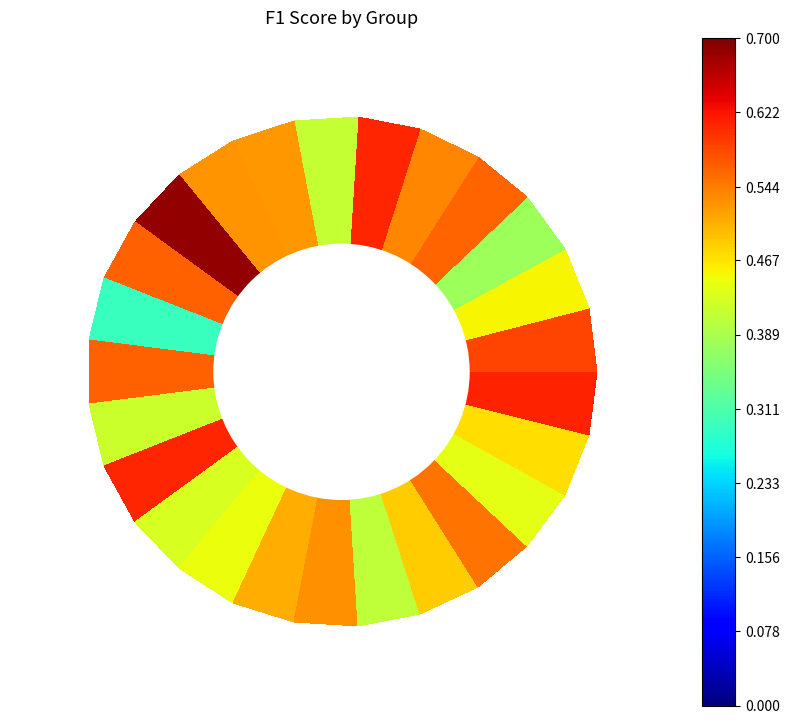

Reading left to right, transcribe all the data shown in this chart.

0.6	0.5	0.4	0.6	0.5	0.6	0.4	0.5	0.5	0.7	0.6	0.3	0.6	0.4	0.6	0.4	0.4	0.5	0.5	0.4	0.5	0.6	0.4	0.5	0.6